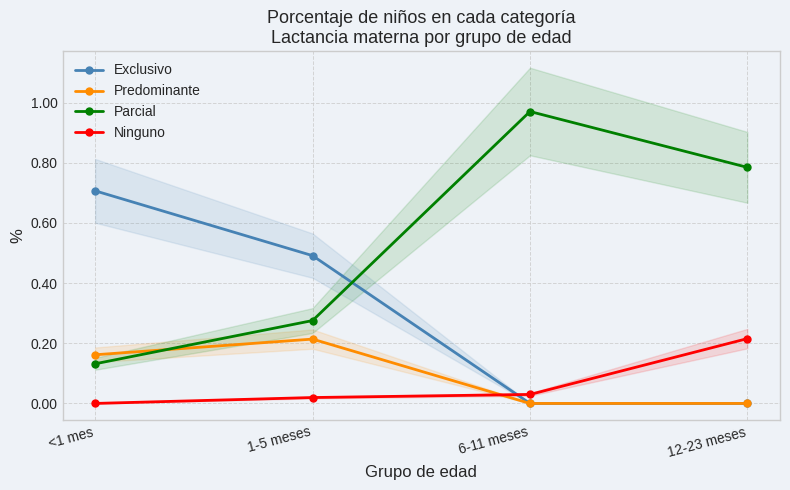

What is the label of the 1st point from the right?

12-23 meses